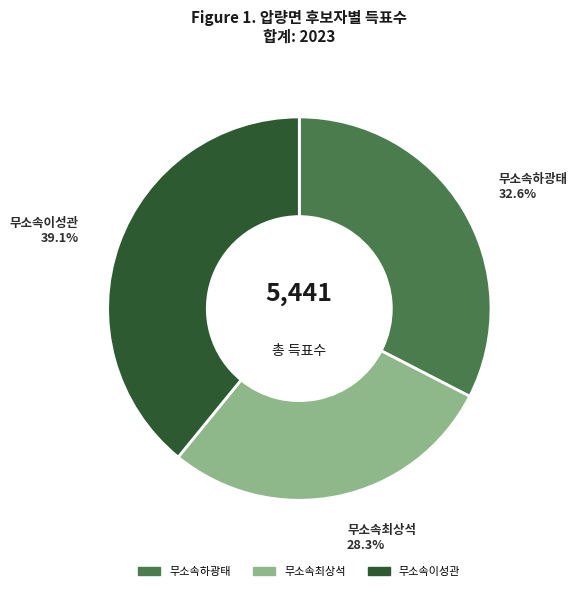

What percentage do 무소속최상석 and 무소속하광태 together represent?

60.9%